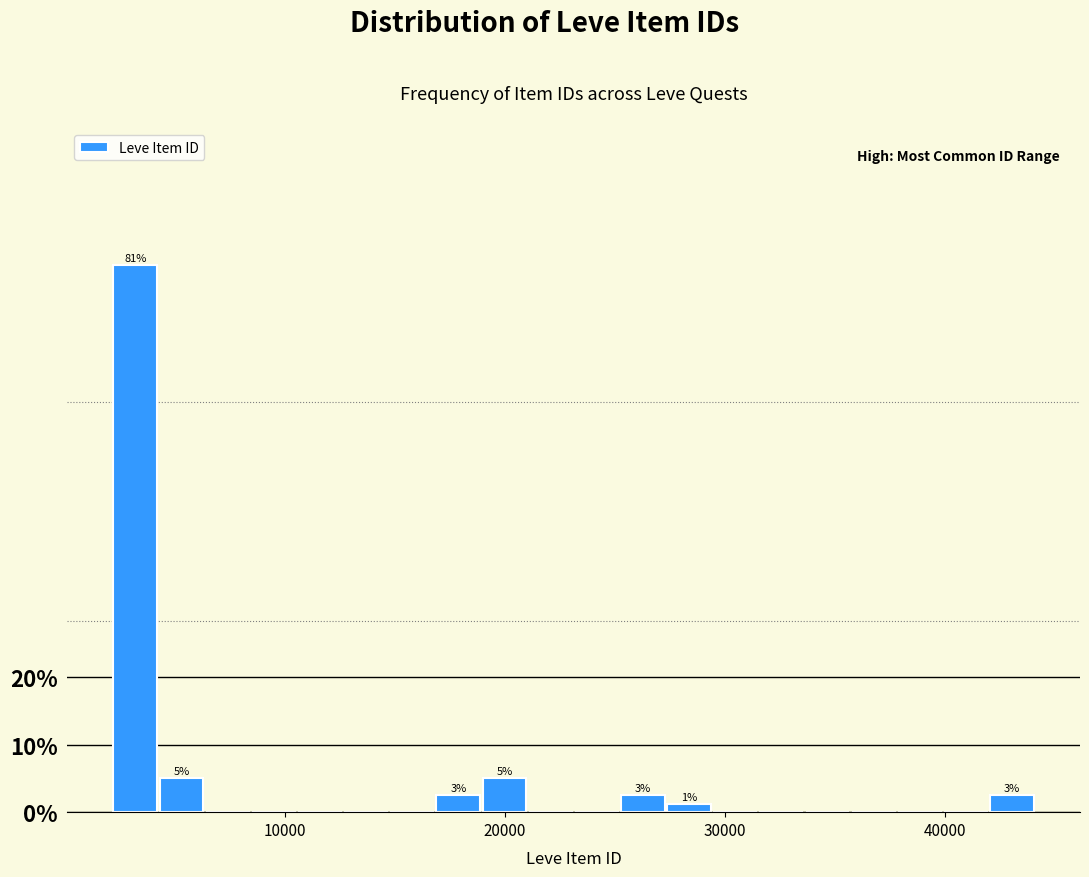

Around what value on the x-axis is the tallest bar? Give the approximate position of its centre, as read against the axis.

3000